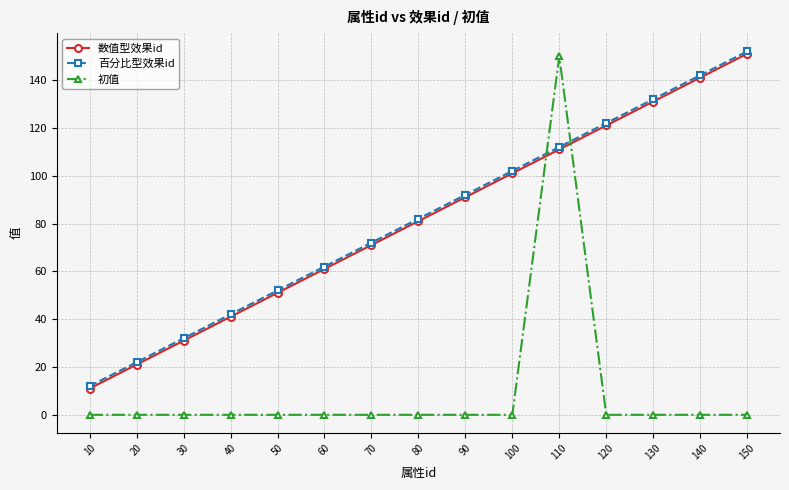

Does the chart have visible grid lines?

Yes